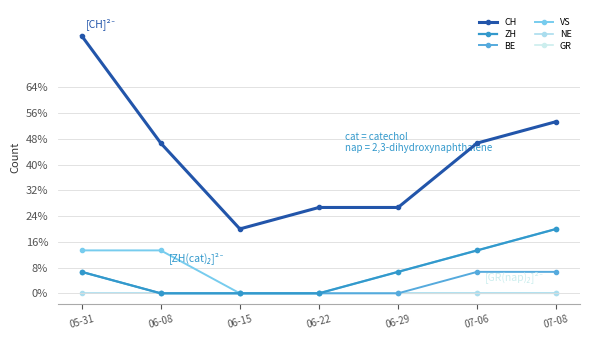

Is this an area chart (filled region under the line)?

No